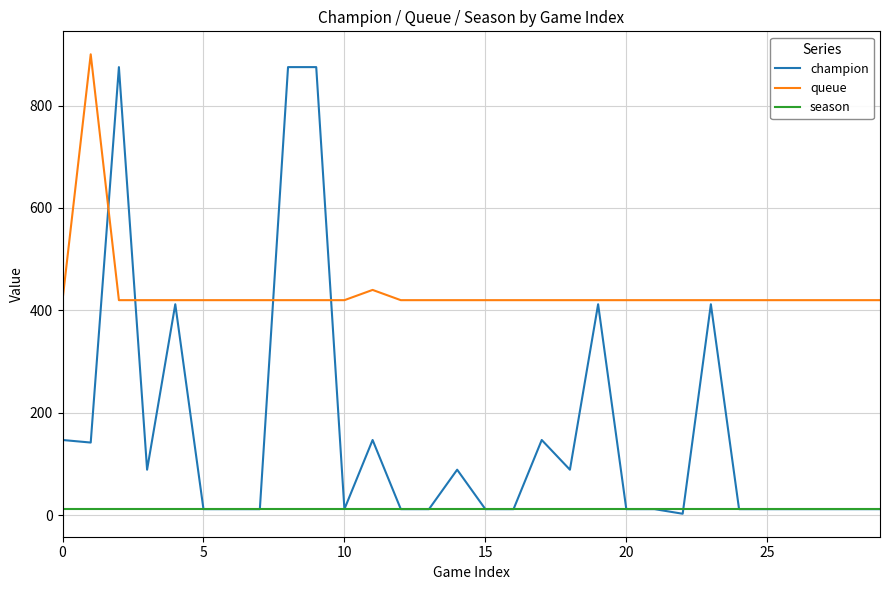

Which series has the widest spread of values?

champion